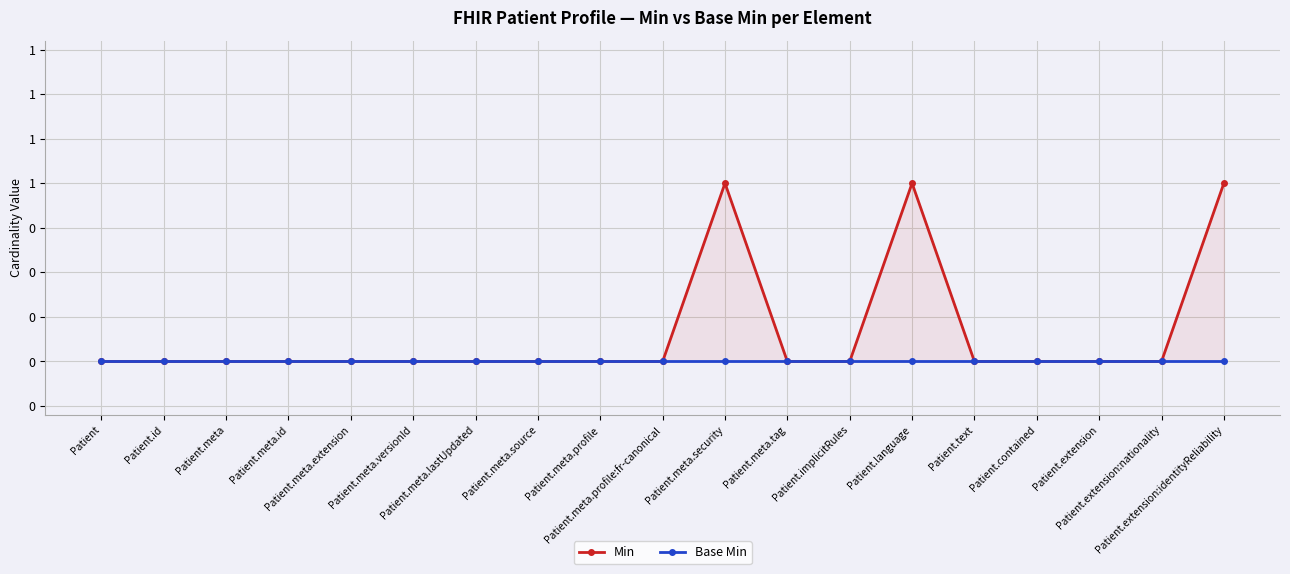

What is the sum of all Min values?

3